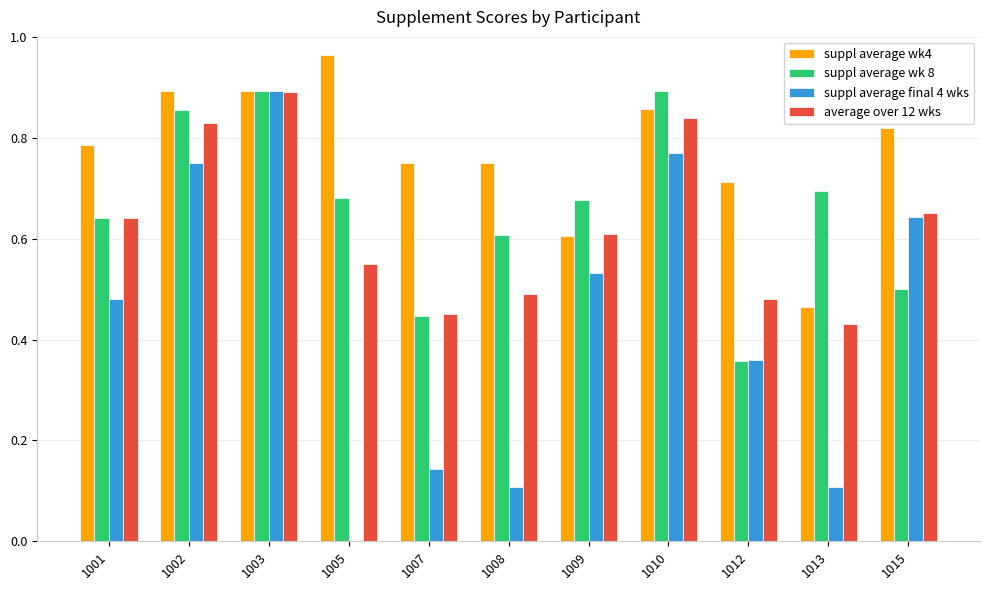

Which series has the largest total across all categories?

suppl average wk4